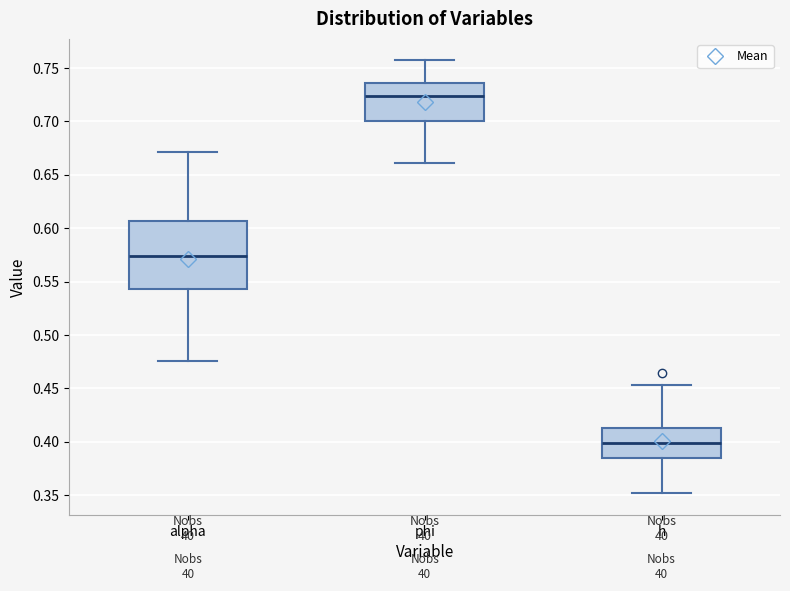

Where is the lower edge of the box for phi on the y-axis? The values are not printed on the chart, so give them approximately, as read against the axis.

0.700